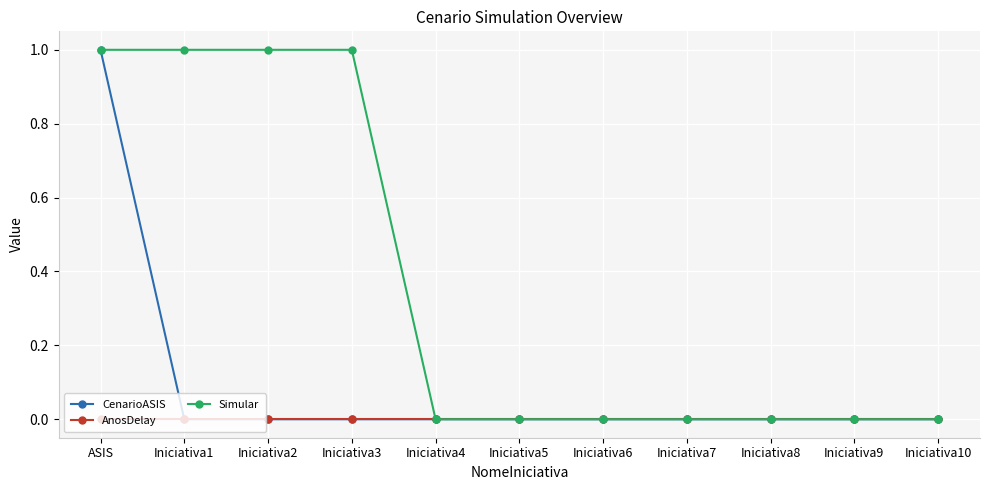

Rank the series by their average value, from highest to lowest.

Simular, CenarioASIS, AnosDelay